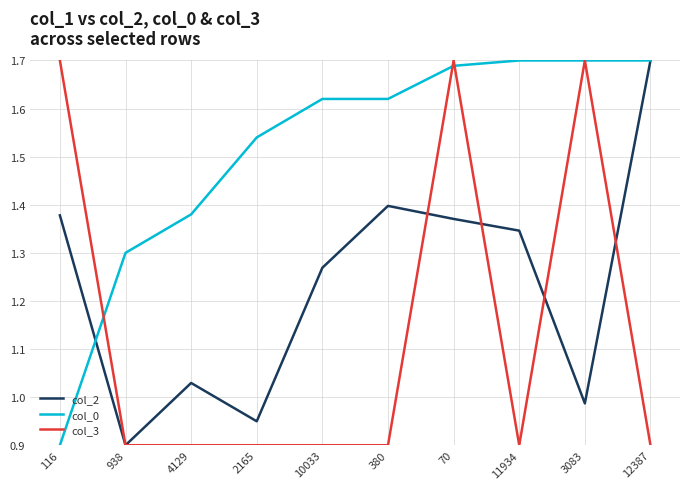

List the series in order of their overall mean, highest first.

col_0, col_2, col_3